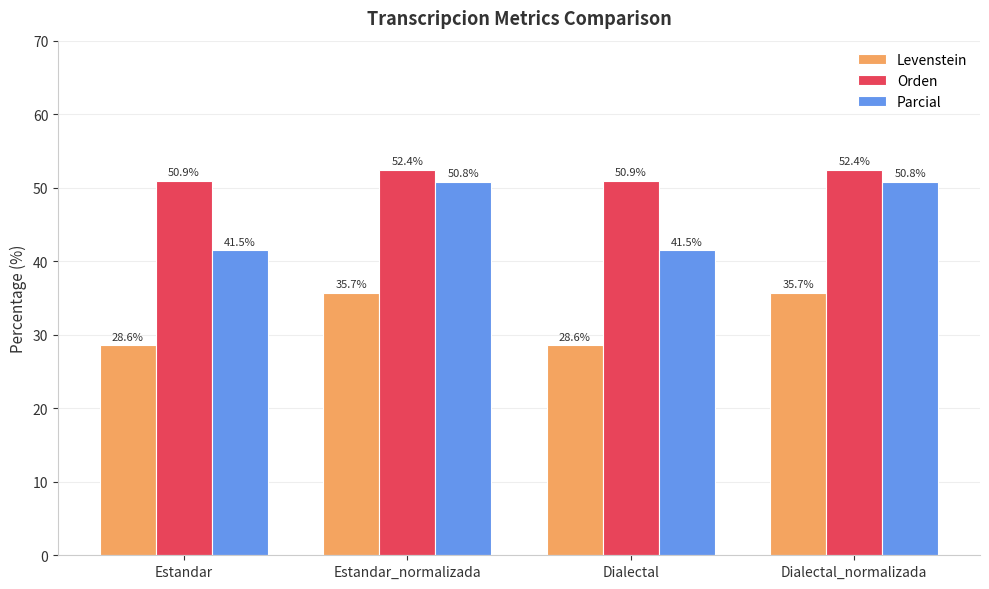

Rank the series at Estandar from lowest to highest value.

Levenstein, Parcial, Orden